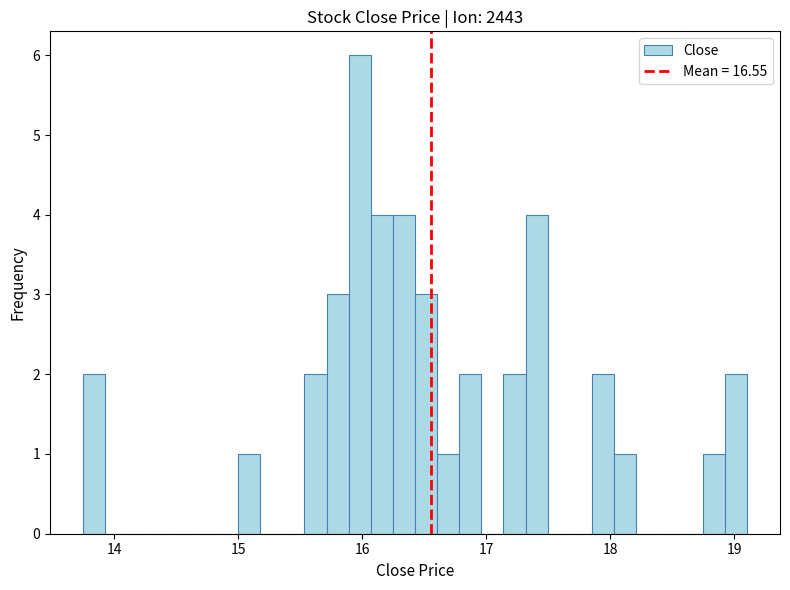

Around what value on the x-axis is the tallest bar? Give the approximate position of its centre, as read against the axis.

16.0